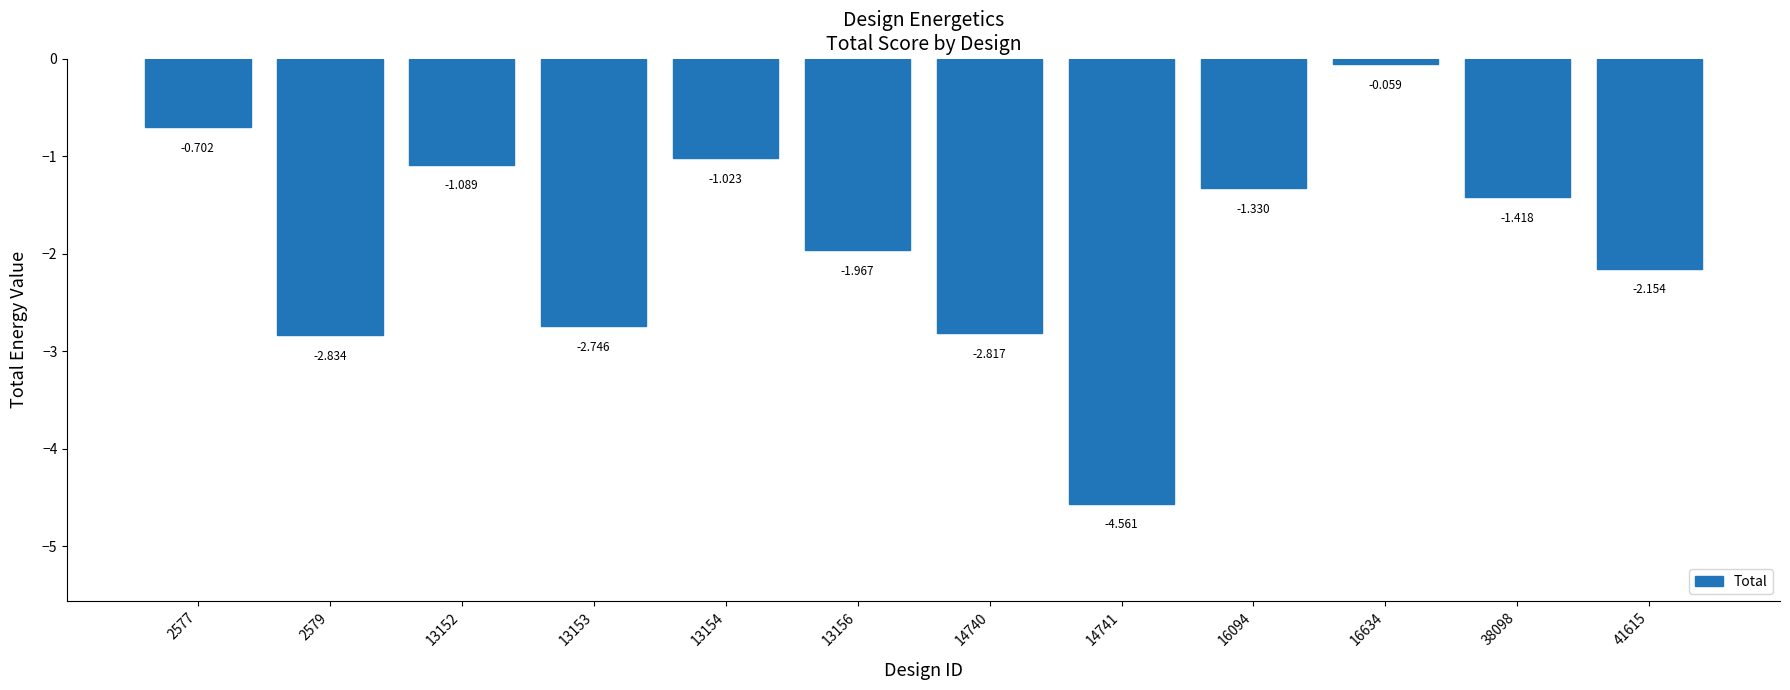

What is the sum of all values?

-22.7